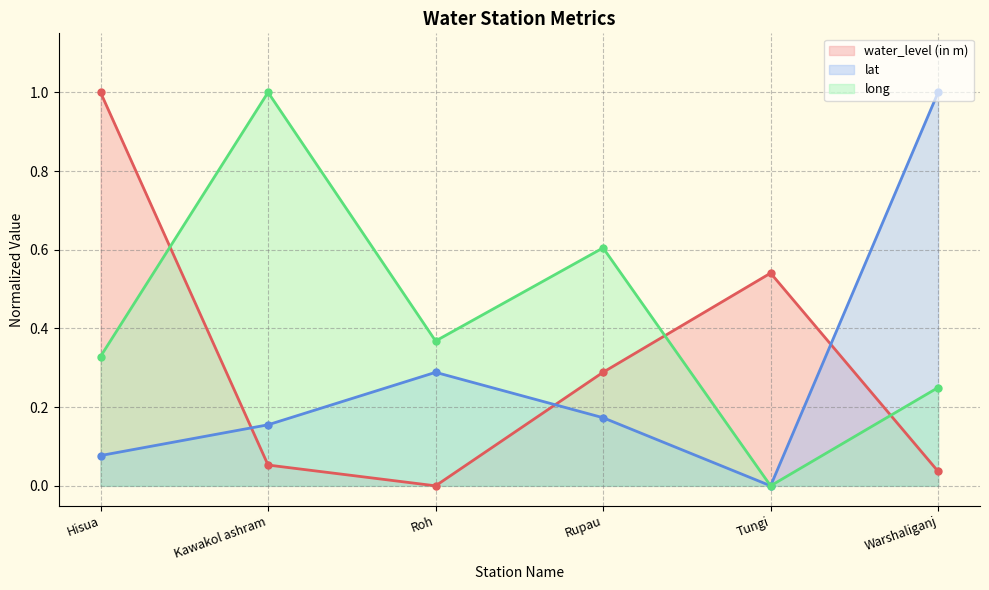

Rank the series at Hisua from highest to lowest value.

water_level (in m), long, lat